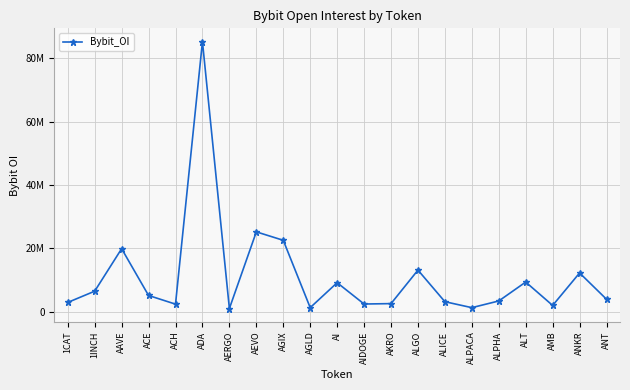

Between AAVE and ANKR, which is larger?

AAVE